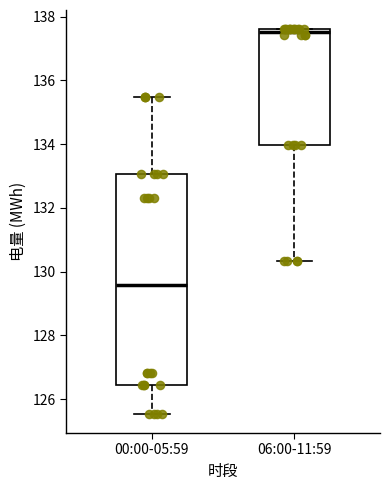

Where does the lower whisker of the box for 06:00-11:59 end on the y-axis? The values are not printed on the chart, so give them approximately, as read against the axis.

130.4